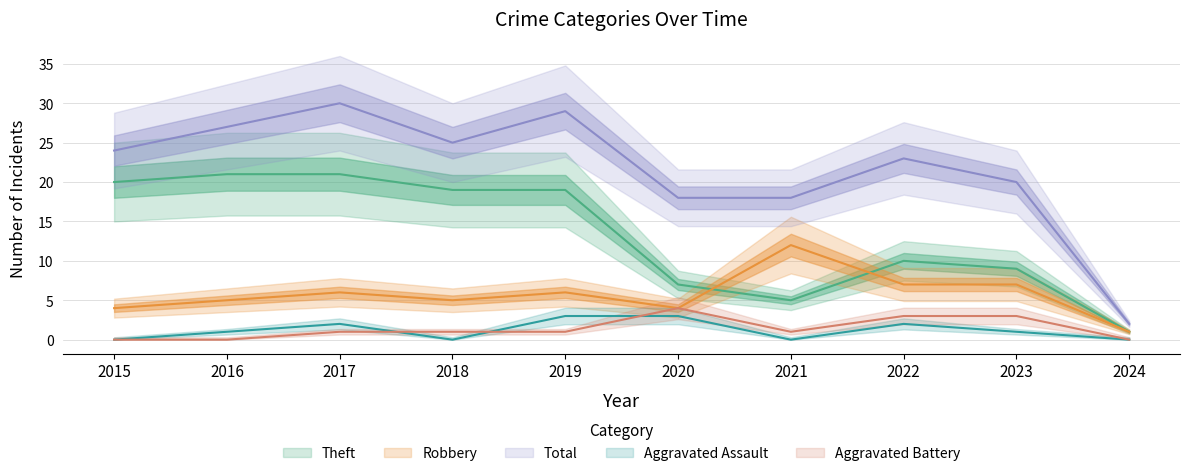

Reading left to right, what are all the values shown in this chart?

Robbery: 2015=4	2016=5	2017=6	2018=5	2019=6	2020=4	2021=12	2022=7	2023=7	2024=1
Theft: 2015=20	2016=21	2017=21	2018=19	2019=19	2020=7	2021=5	2022=10	2023=9	2024=1
Total: 2015=24	2016=27	2017=30	2018=25	2019=29	2020=18	2021=18	2022=23	2023=20	2024=2
Aggravated Assault: 2015=0	2016=1	2017=2	2018=0	2019=3	2020=3	2021=0	2022=2	2023=1	2024=0
Aggravated Battery: 2015=0	2016=0	2017=1	2018=1	2019=1	2020=4	2021=1	2022=3	2023=3	2024=0